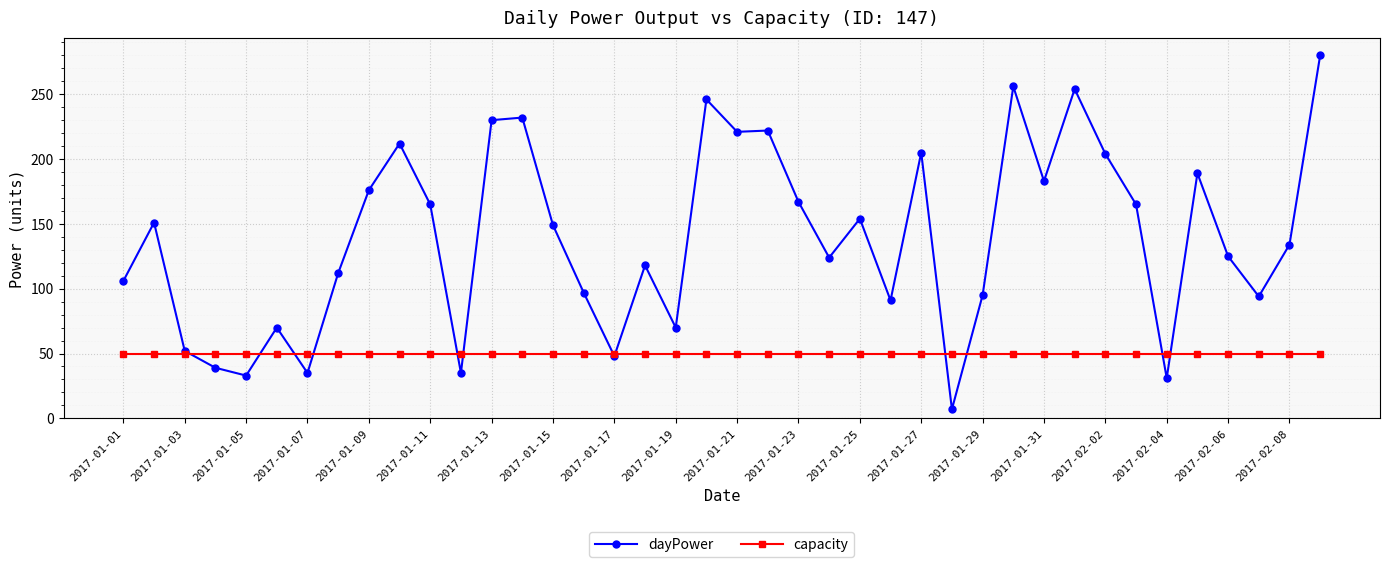

Rank the series by their maximum value, from highest to lowest.

dayPower, capacity